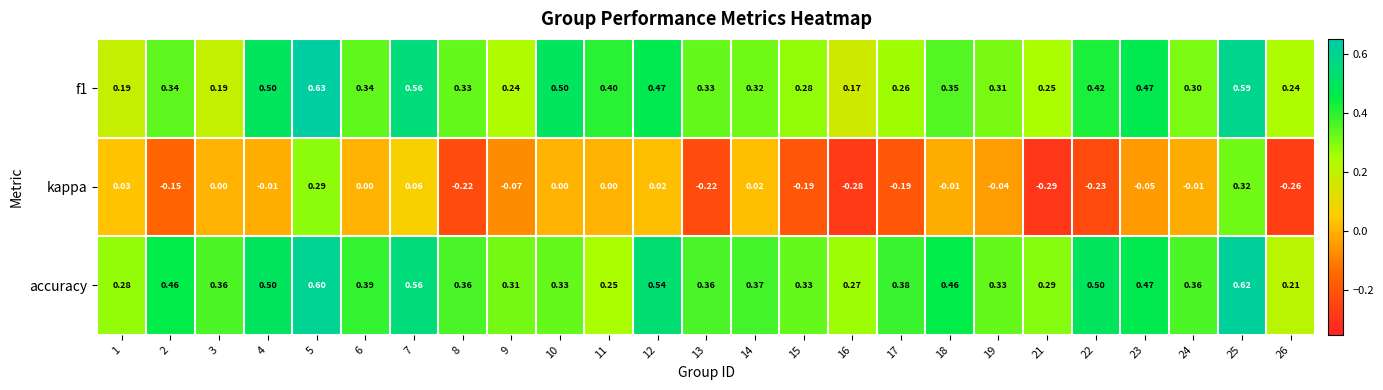

Is the value of f1 at 25 greater than the value of kappa at 25?

Yes